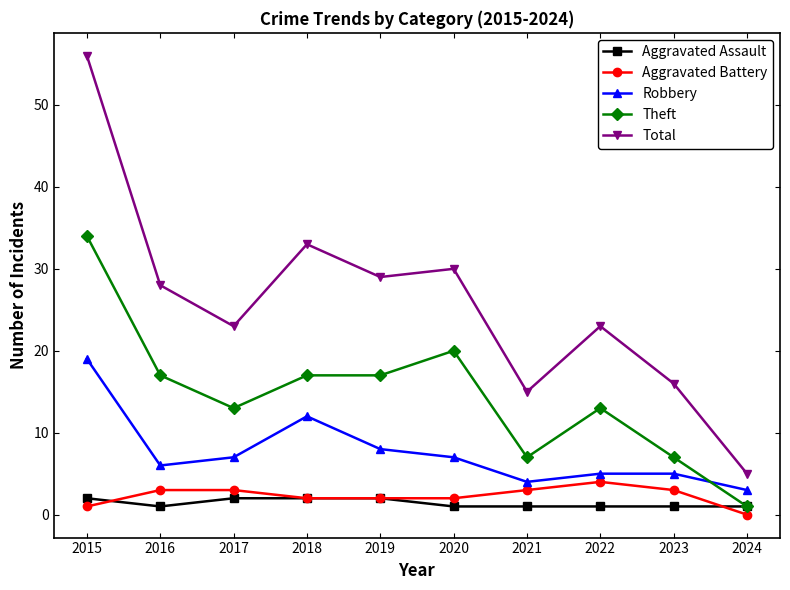

Is this an area chart (filled region under the line)?

No